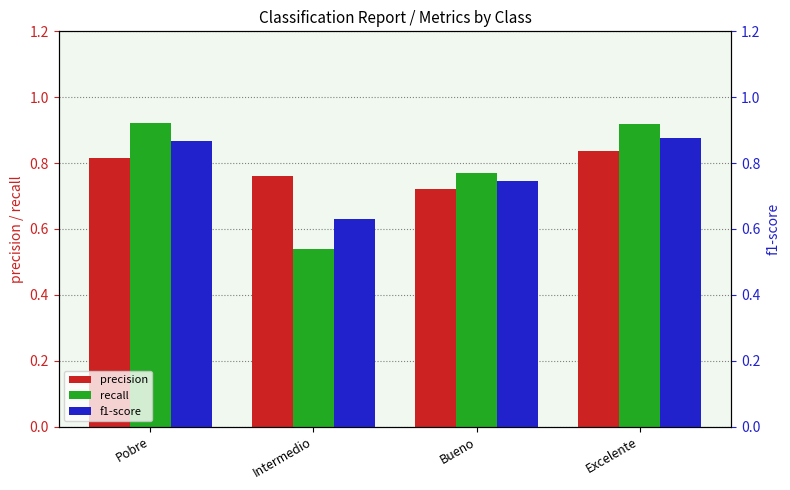

At which label is recall closest to 0?

Intermedio